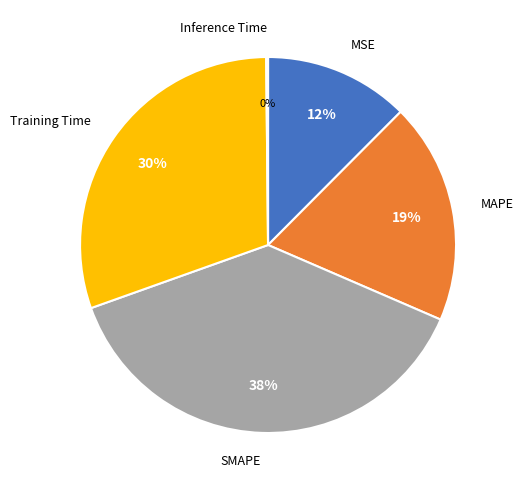

What is the ratio of the value at SMAPE to the value at MAPE?

2.0